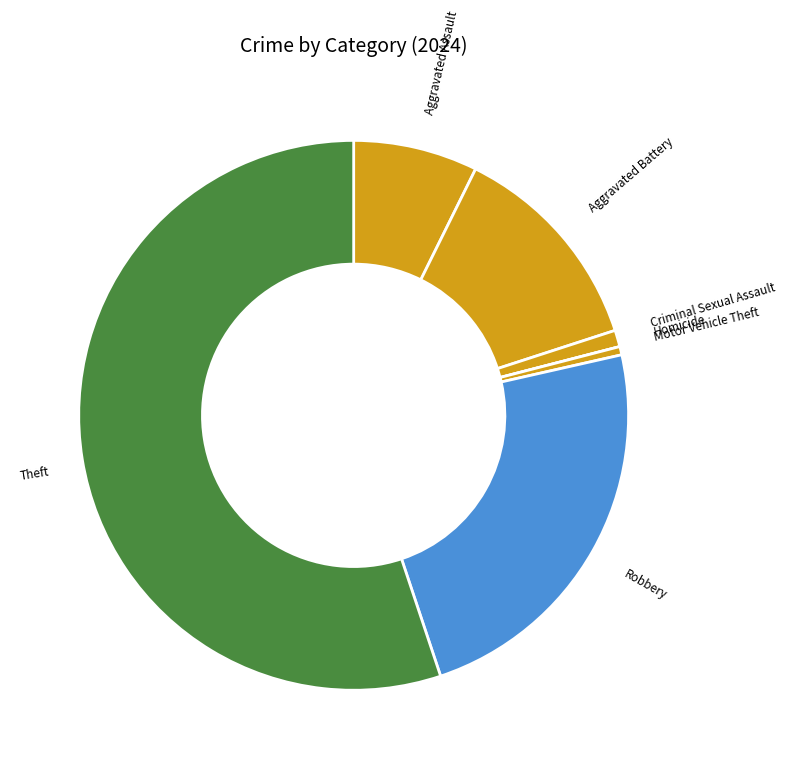

Do Aggravated Battery and Robbery together represent more than half of the pie?

No